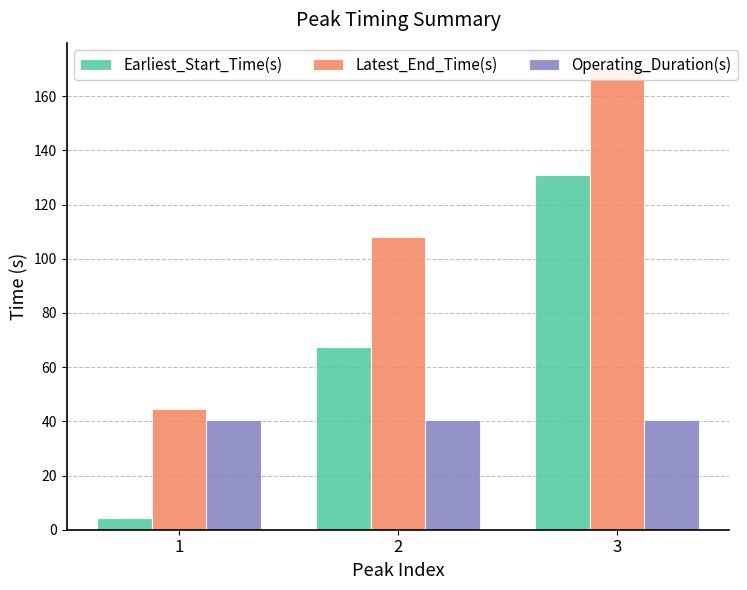

Is the value of Latest_End_Time(s) at 3 greater than the value of Earliest_Start_Time(s) at 1?

Yes